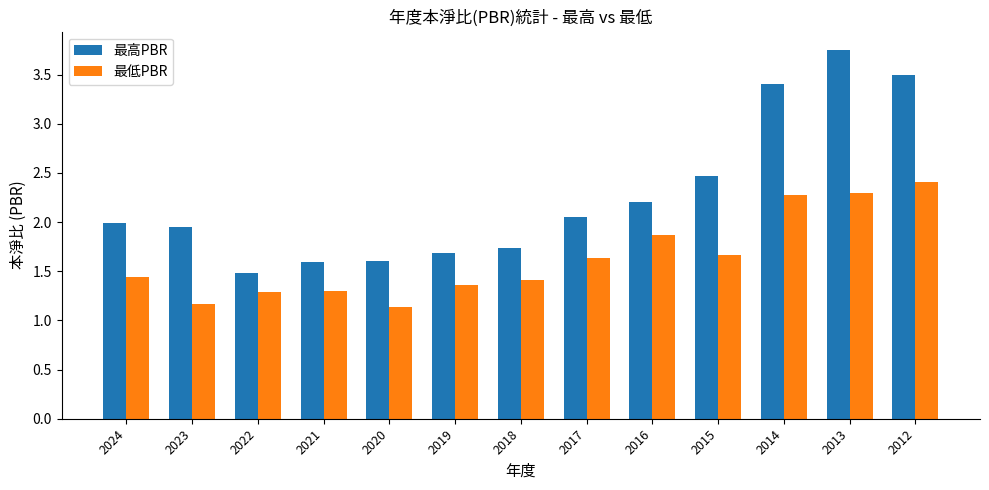

Read the 最高PBR value at 2022.

1.5